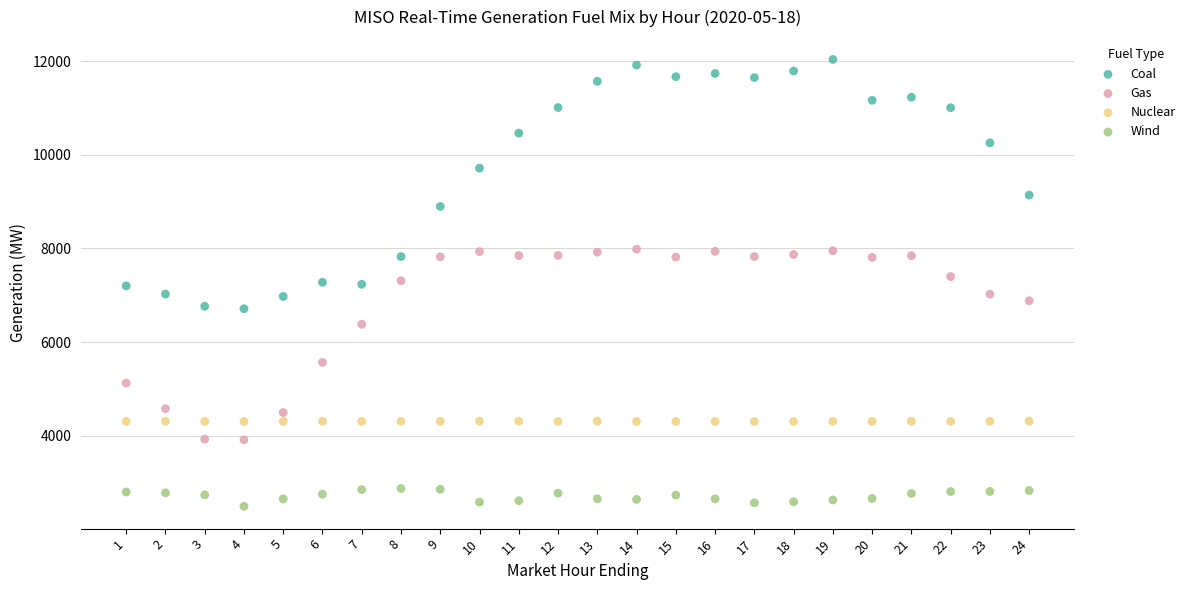

Which series has the largest Y range (max minus min)?

Coal